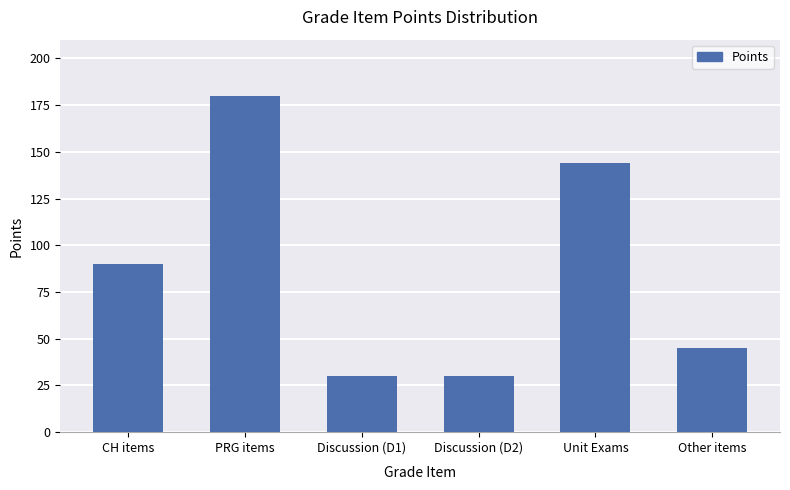

Approximately how many times larger is the value at Discussion (D1) compared to Discussion (D2)?

1.0